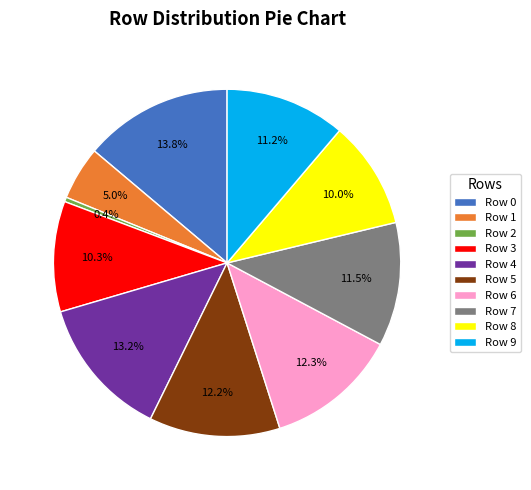

Is there any slice that represents more than half of the pie?

No